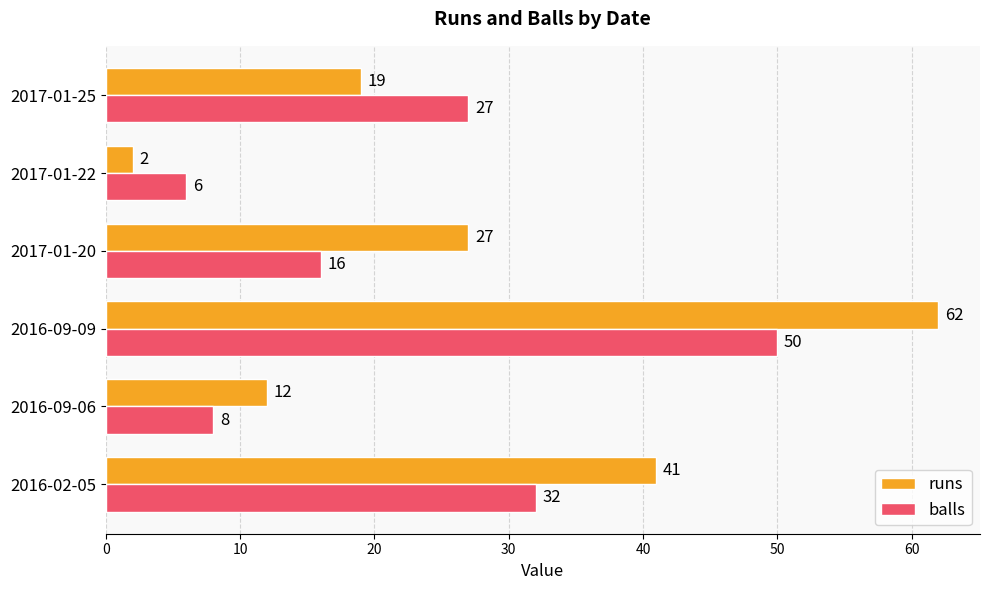

Rank the series by their average value, from lowest to highest.

balls, runs